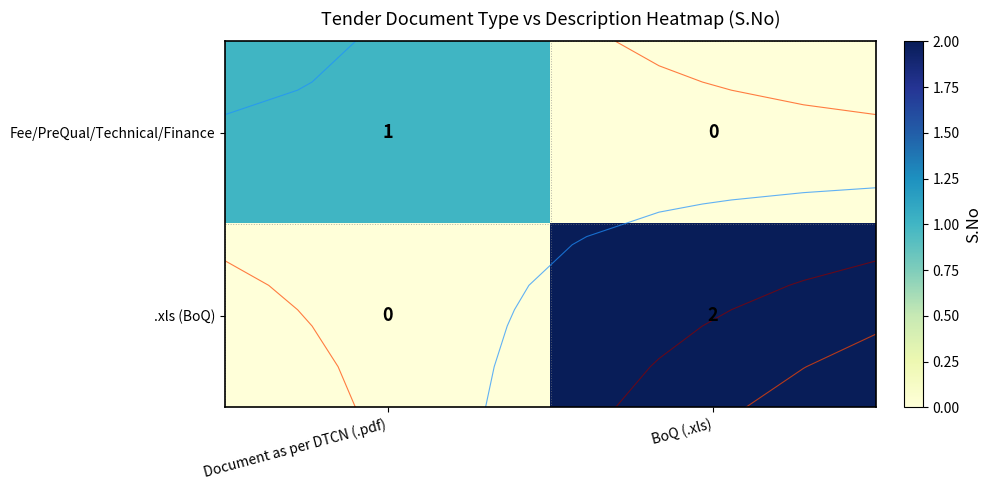

What is the spread (max minus min) of values at Document as per DTCN (.pdf)?

1